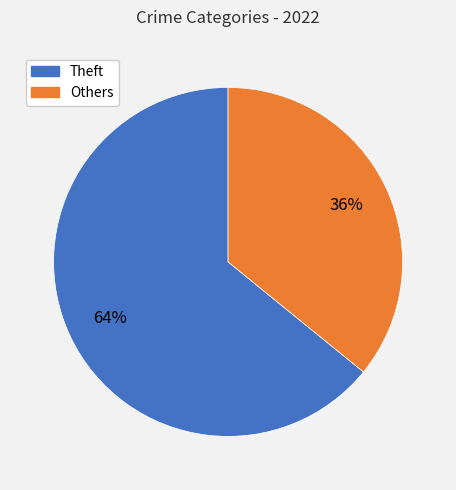

What percentage is the Others slice, to the nearest percent?

36%